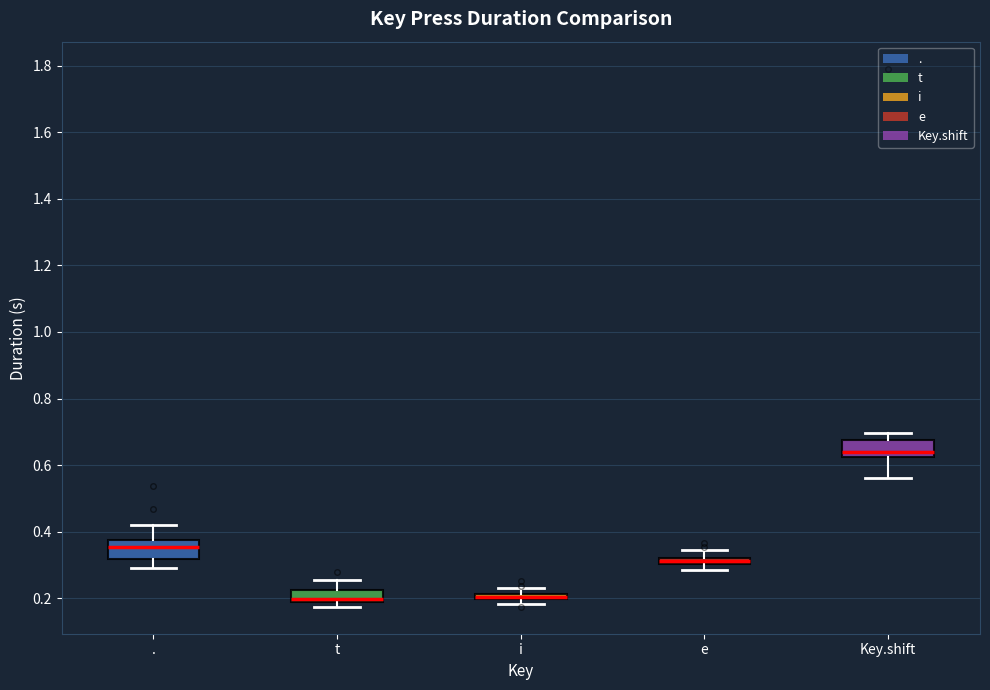

Where does the upper whisker of the box for e end on the y-axis? The values are not printed on the chart, so give them approximately, as read against the axis.

0.34